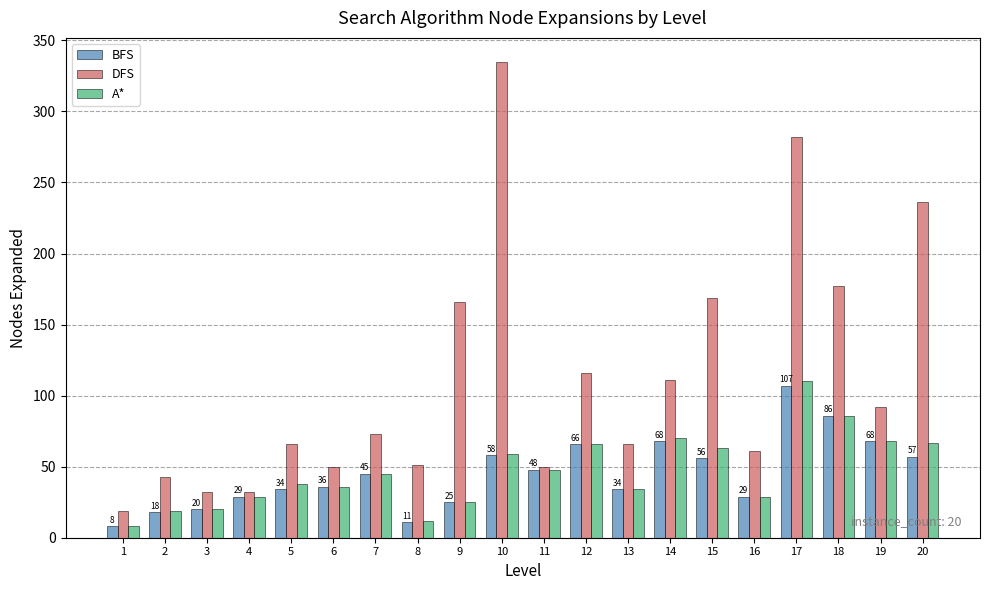

Which label corresponds to the smallest value in the chart?

1